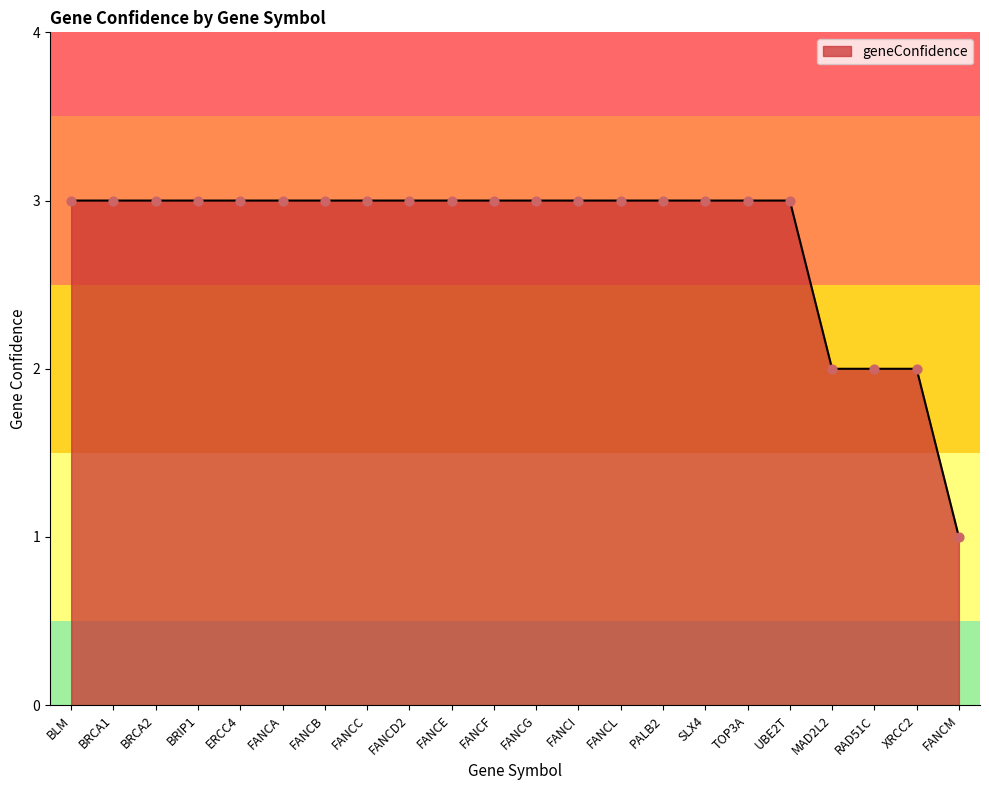

Approximately how many times larger is the value at TOP3A compared to FANCE?

1.0